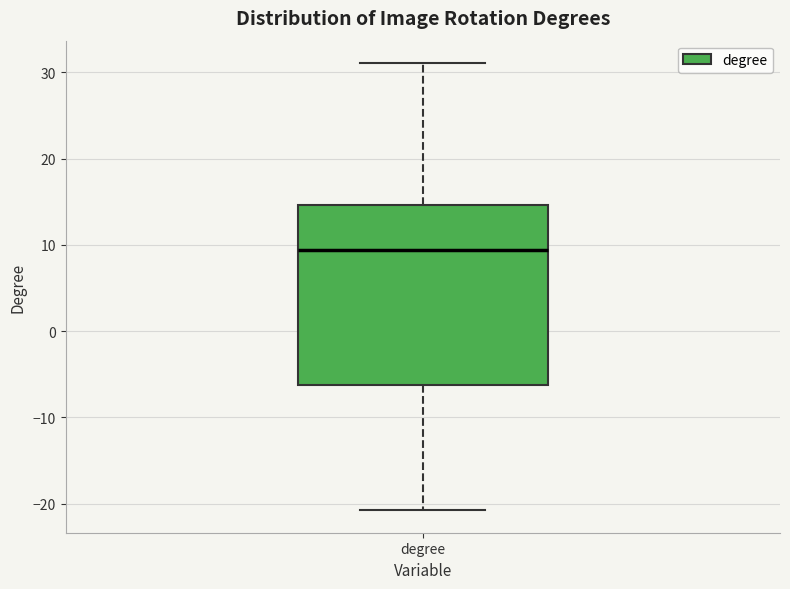

Read this box plot against the y-axis: the position of the median line, the range covered by the box, and the ends of both whiskers. The values are not printed on the chart, so give them approximately, as read against the axis.

median 9, box -6 to 15, whiskers -21 to 31